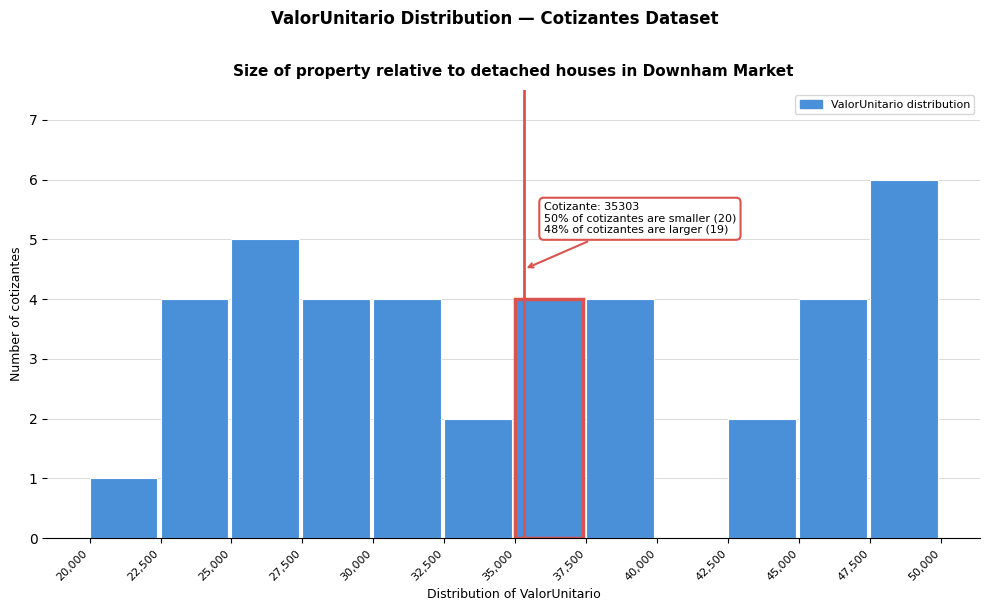

Over which range of the x-axis is the bar tallest?

47,500 to 50,000